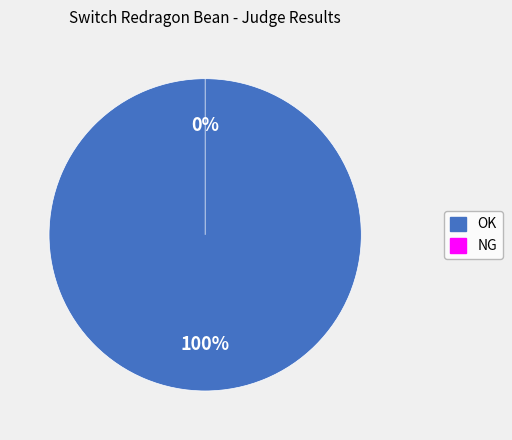

Count the number of slices in the pie.

2